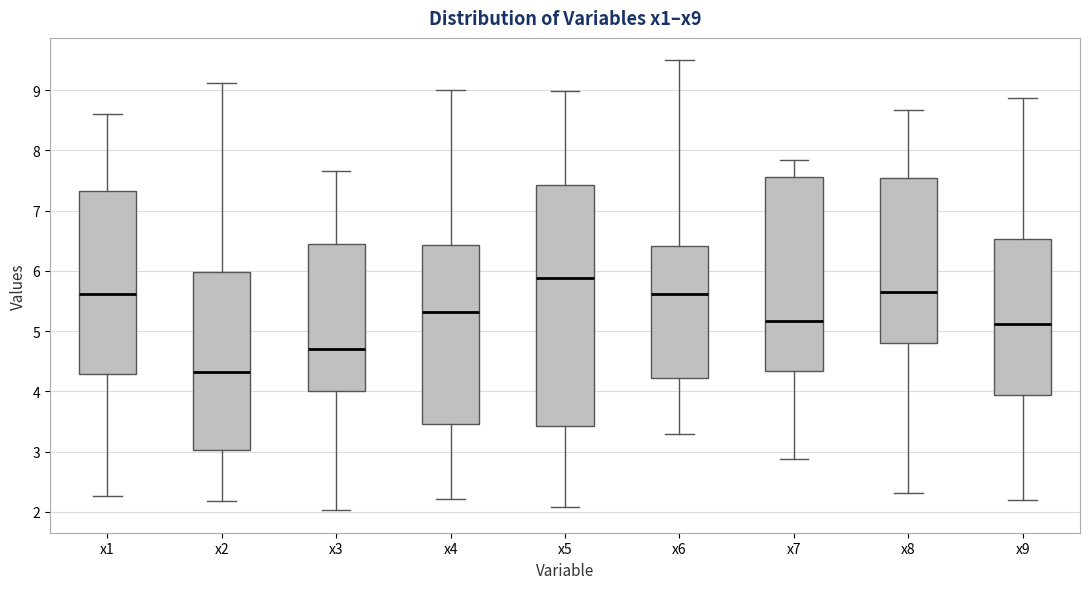

Comparing the boxes themselves (not the whiskers), which one is the tallest?

x5